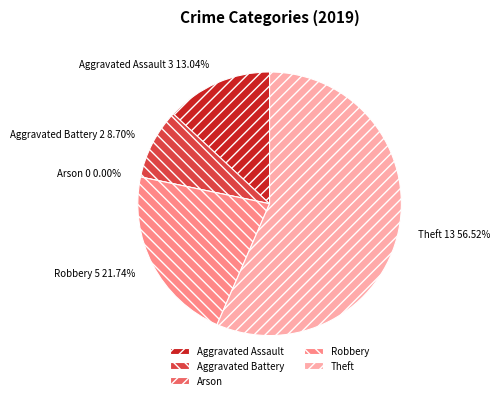

Rank the categories by value from highest to lowest.

Theft, Robbery, Aggravated Assault, Aggravated Battery, Arson